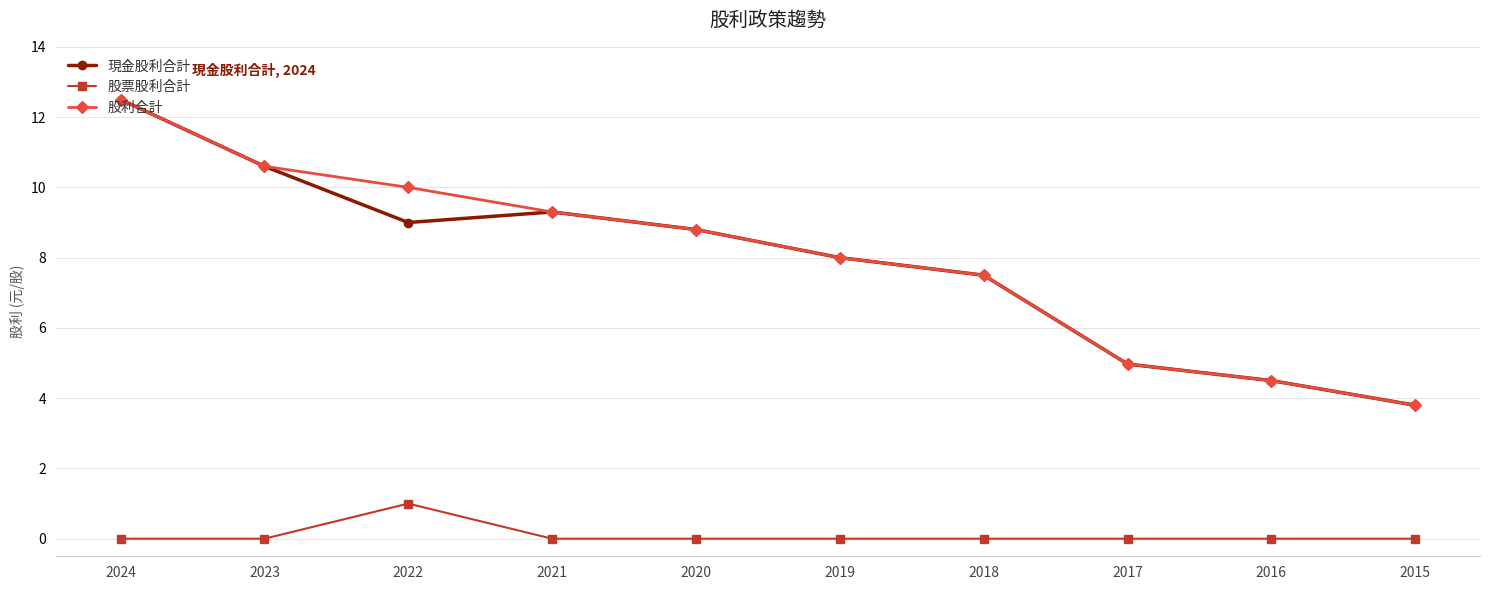

Is it true that 現金股利合計 equals 5.0 at 2017?

True